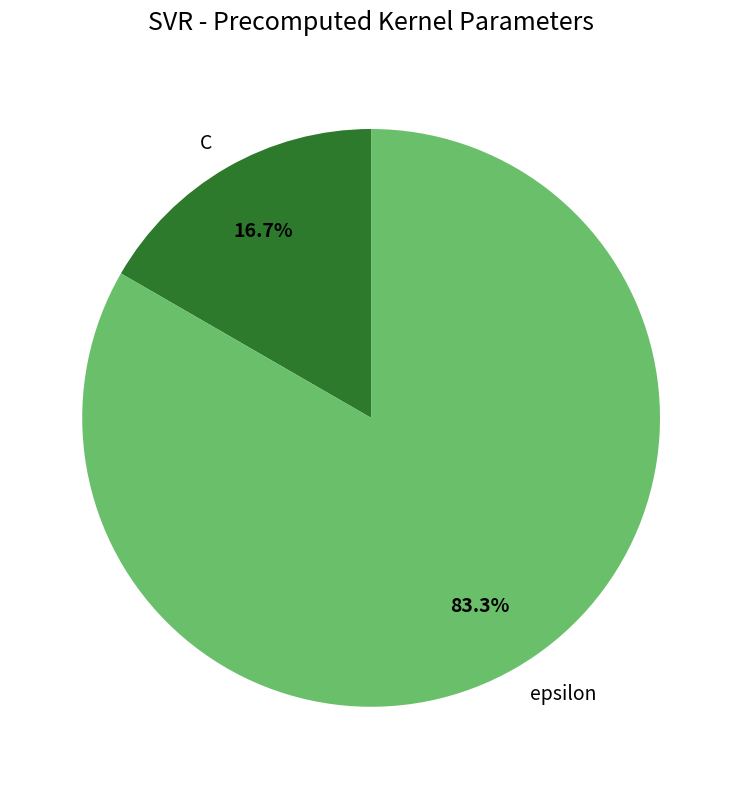

Which slice represents more than half of the pie?

epsilon